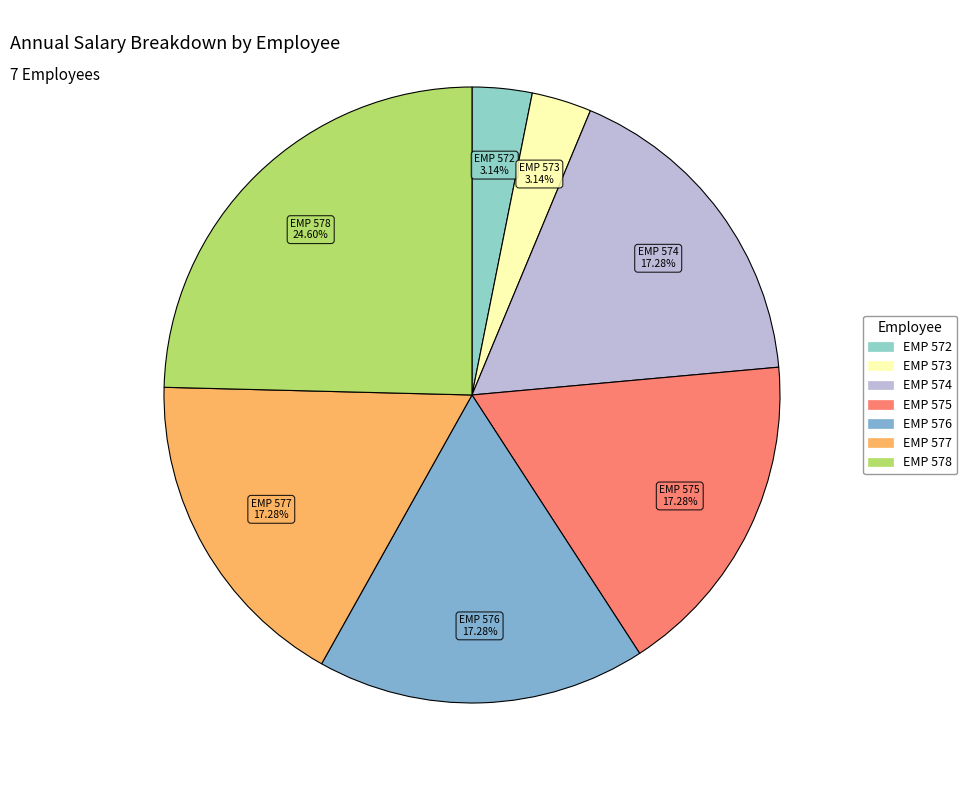

How many segments does this pie chart have?

7